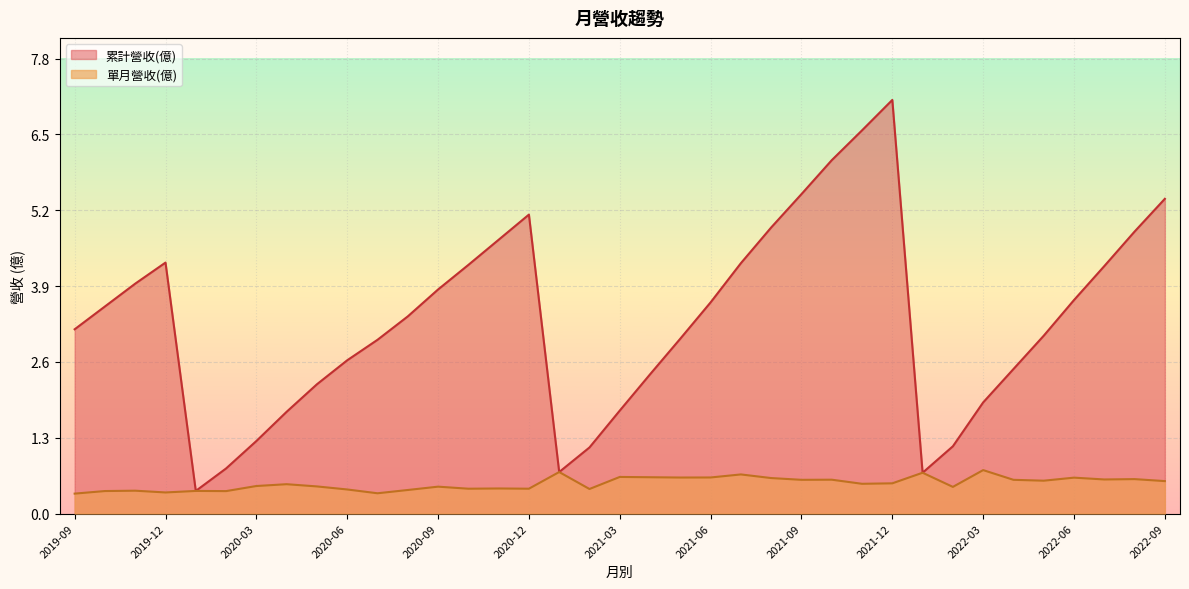

Which series changed the most between 2022-09 and 2019-11?

累計營收(億)